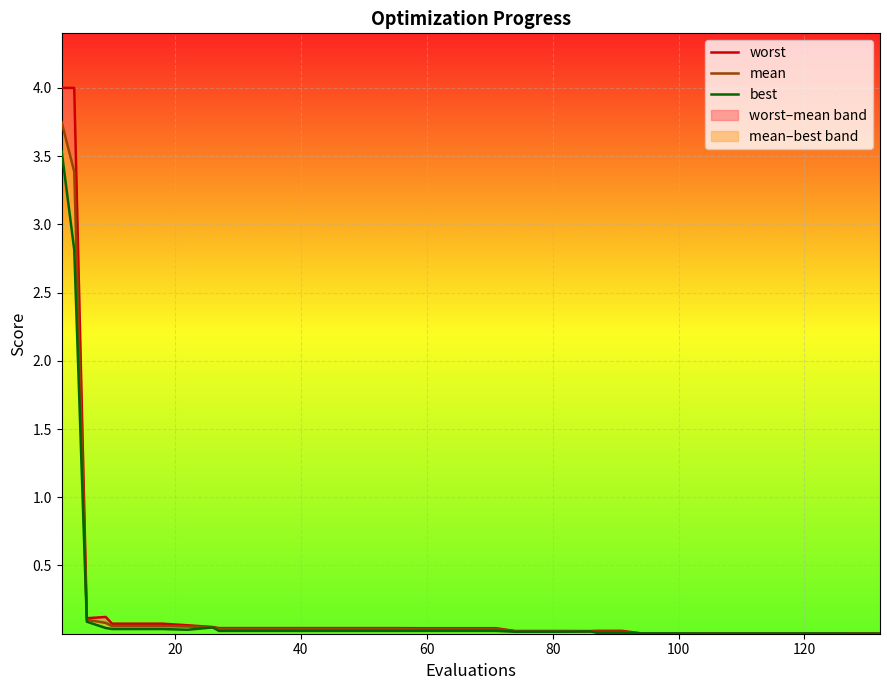

True or false: worst and mean intersect in this chart.

False